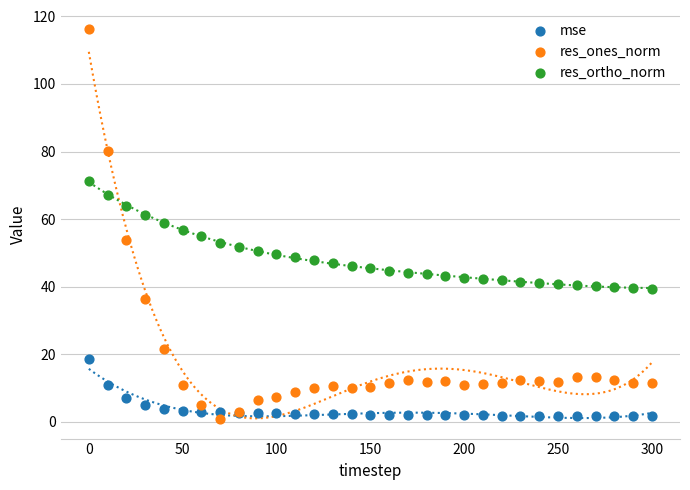

Which series contains the highest Y value?

res_ones_norm